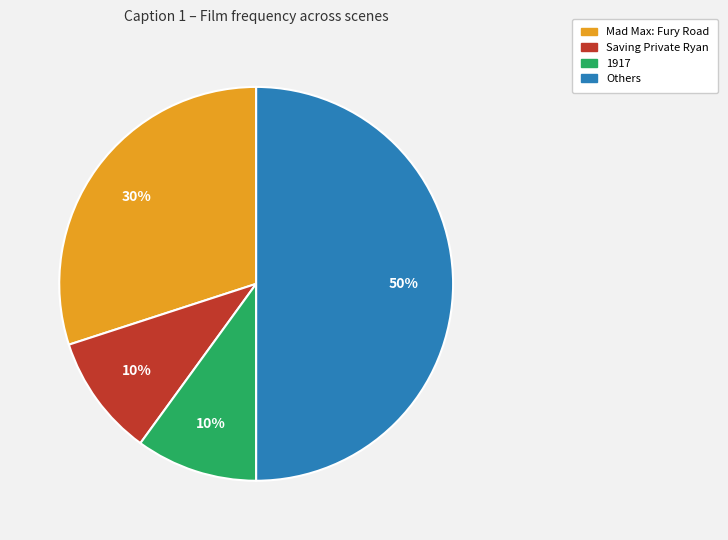

How many slices are in this pie chart?

4